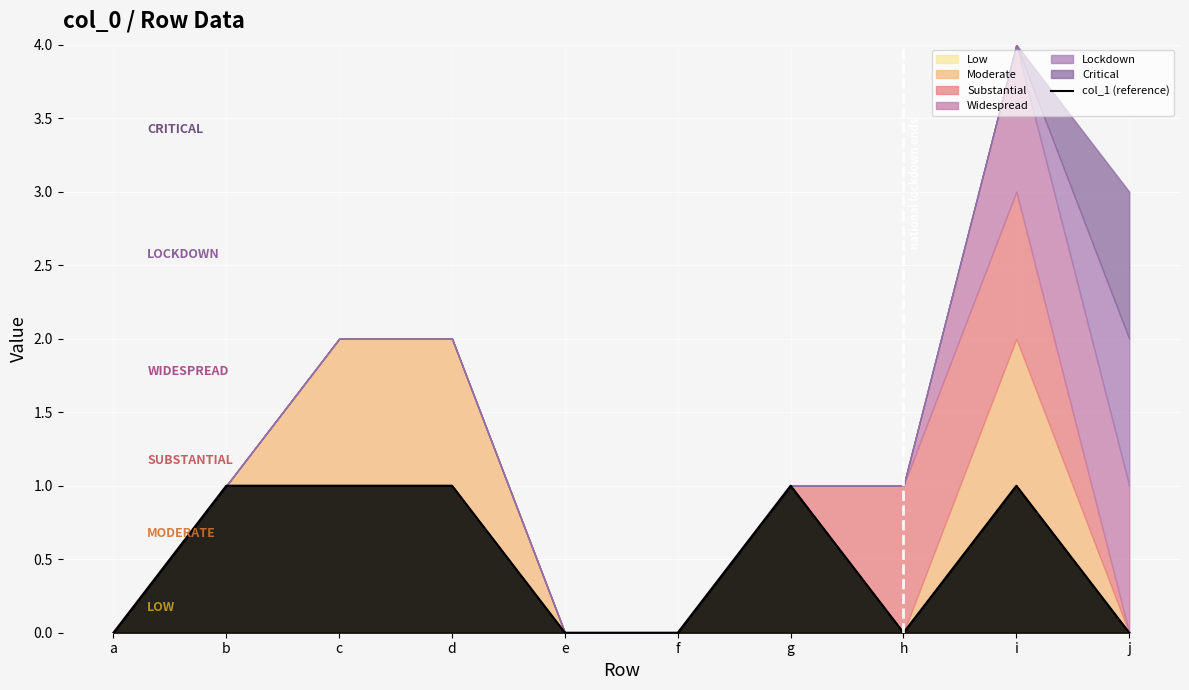

Which label corresponds to the smallest value in the chart?

a